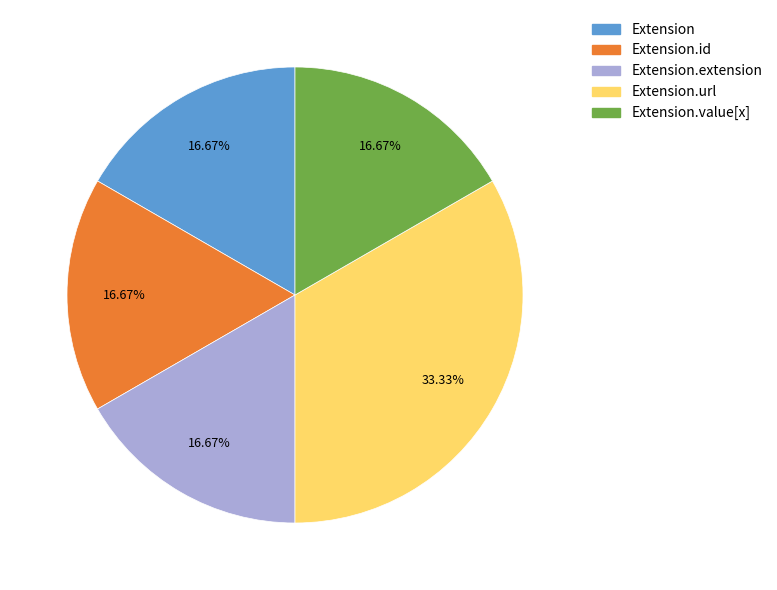

How many segments does this pie chart have?

5